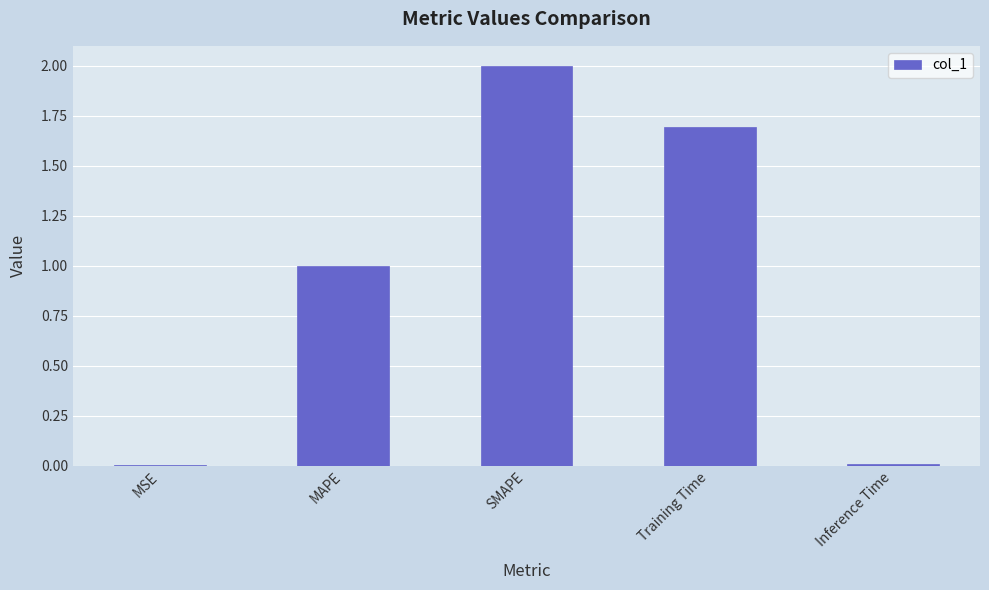

What is the change in value from MAPE to SMAPE?

+1.0